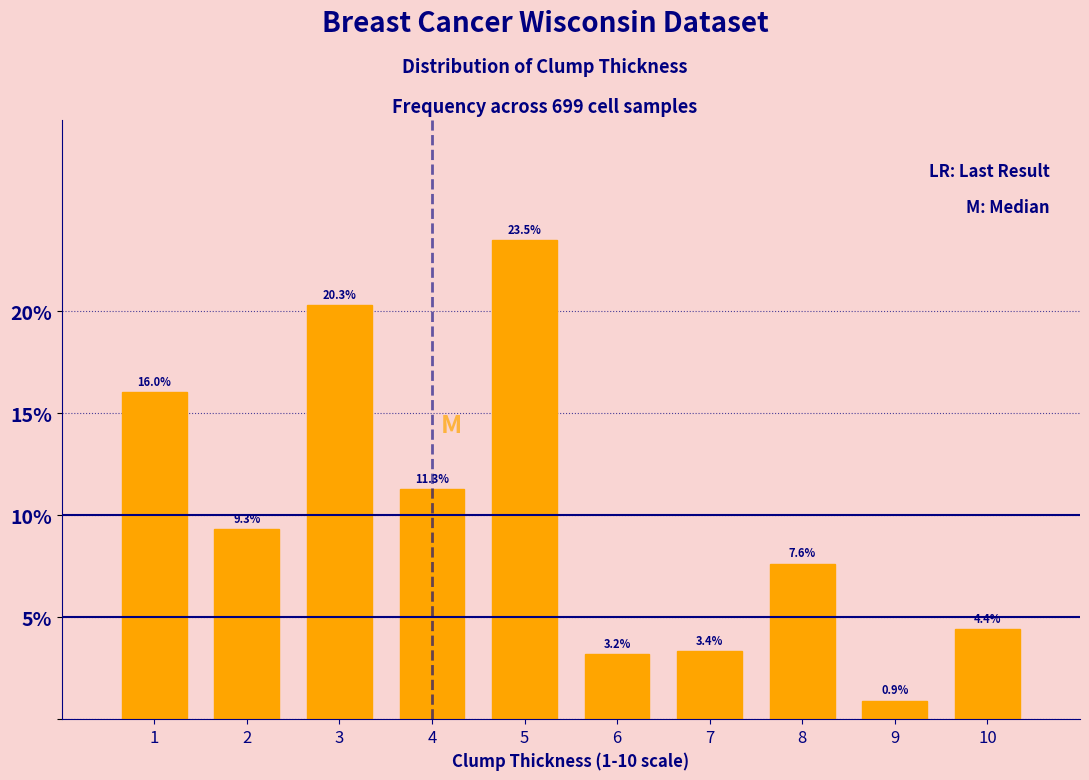

Reading left to right, list every bar in this chart as the range it spans on the x-axis followed by its height.

0.5 to 1.5: 16.0
1.5 to 2.5: 9.3
2.5 to 3.5: 20.3
3.5 to 4.5: 11.3
4.5 to 5.5: 23.5
5.5 to 6.5: 3.2
6.5 to 7.5: 3.4
7.5 to 8.5: 7.6
8.5 to 9.5: 0.9
9.5 to 10.5: 4.4